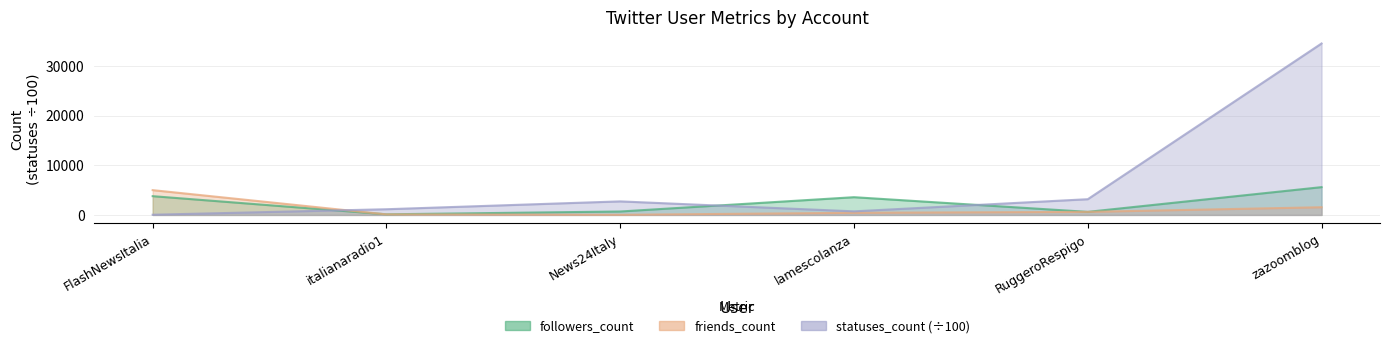

Does the chart have visible grid lines?

Yes